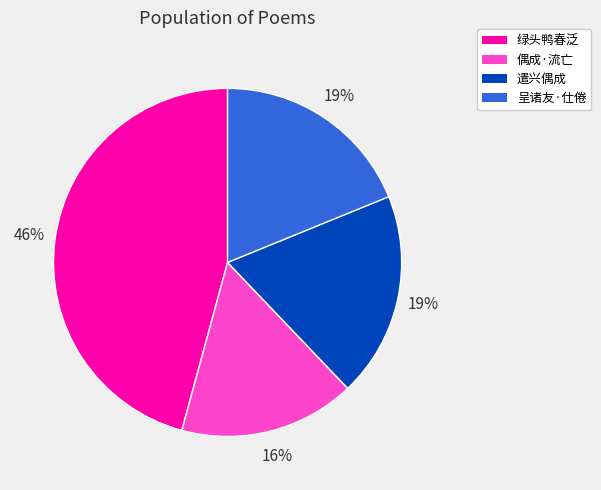

The 偶成·流亡 slice represents 24% of the pie. True or false?

False